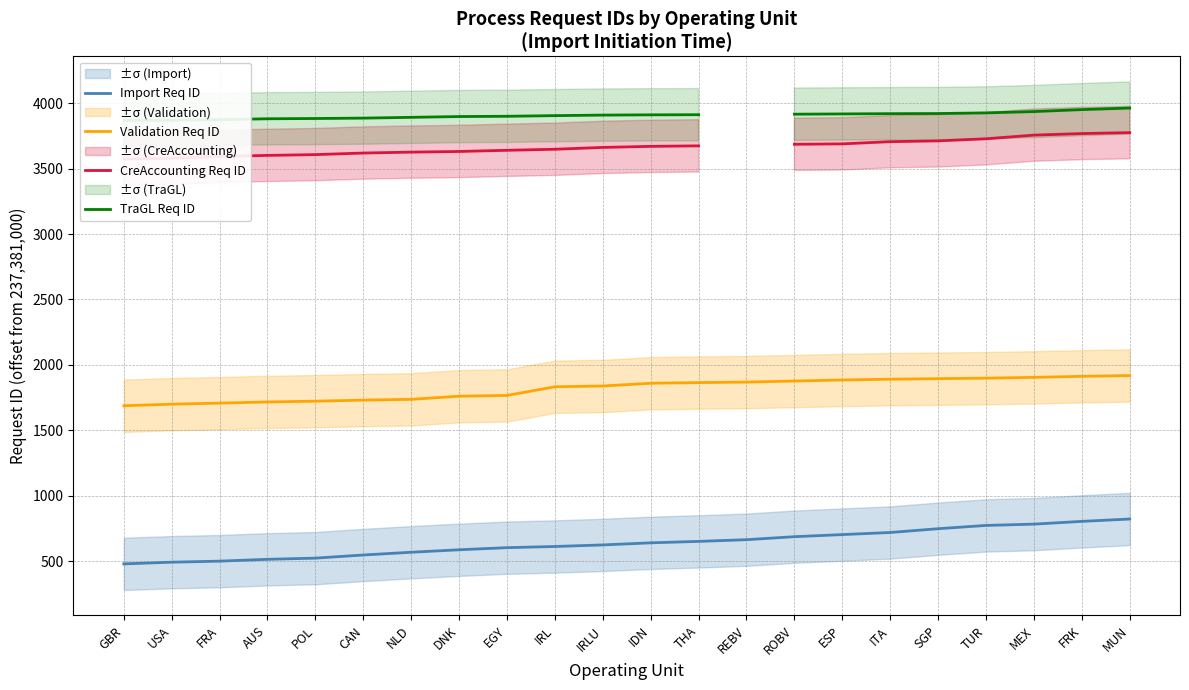

True or false: CreAccounting Req ID and Import Req ID cross at least once.

False